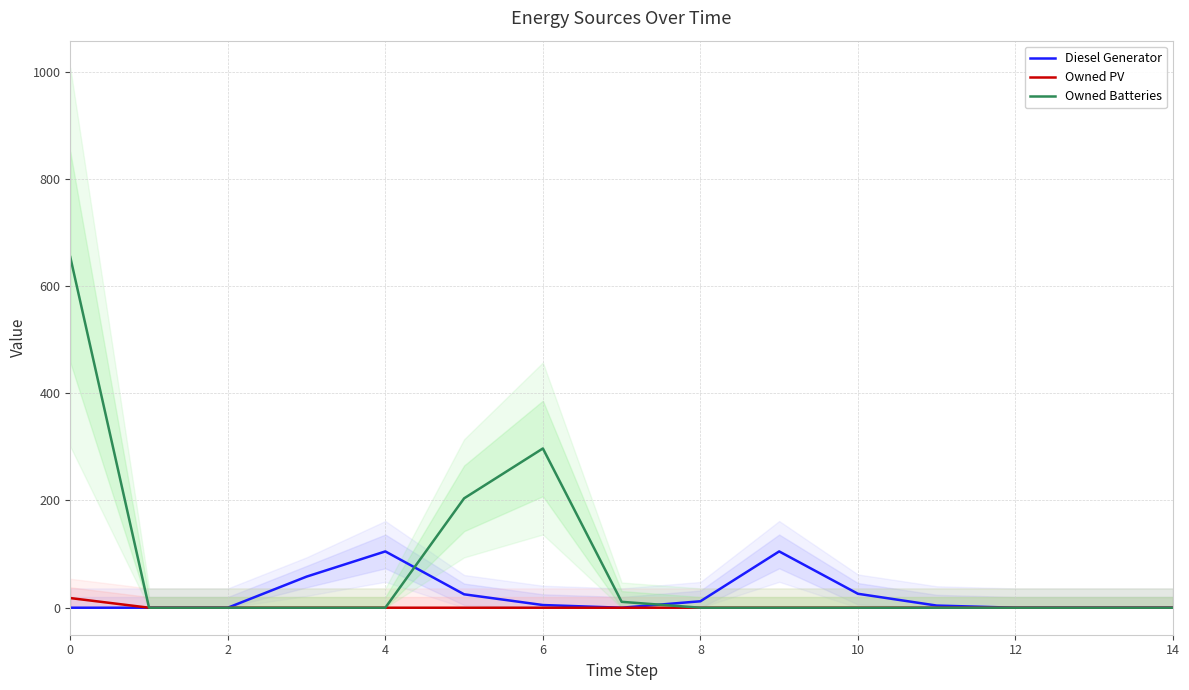

What are all the series names shown in the legend?

Diesel Generator, Owned PV, Owned Batteries